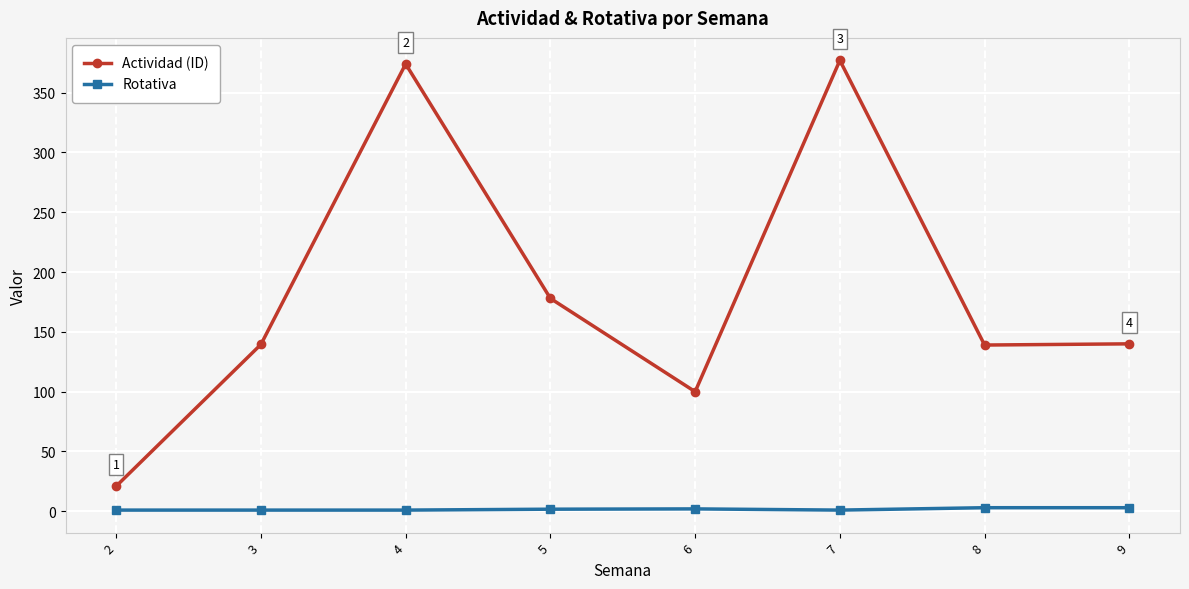

Which series has the largest total across all categories?

Actividad (ID)